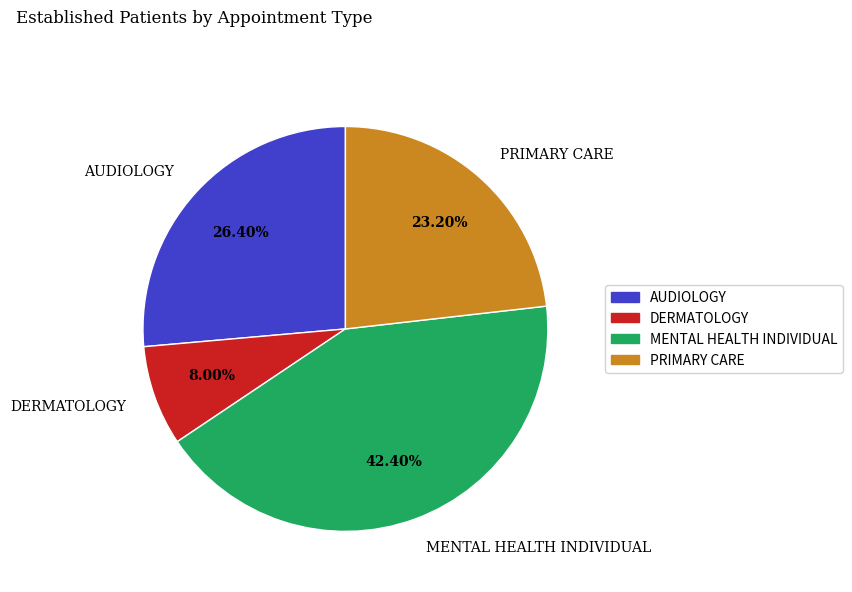

Which slice is the smallest?

DERMATOLOGY